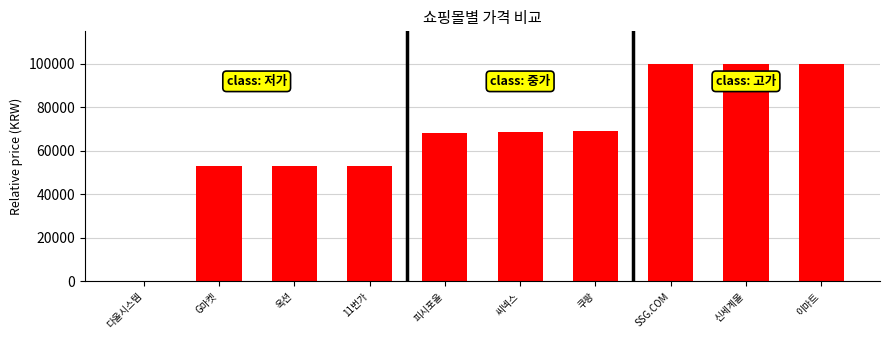

Between 씨넥스 and 신세계몰, which is larger?

신세계몰